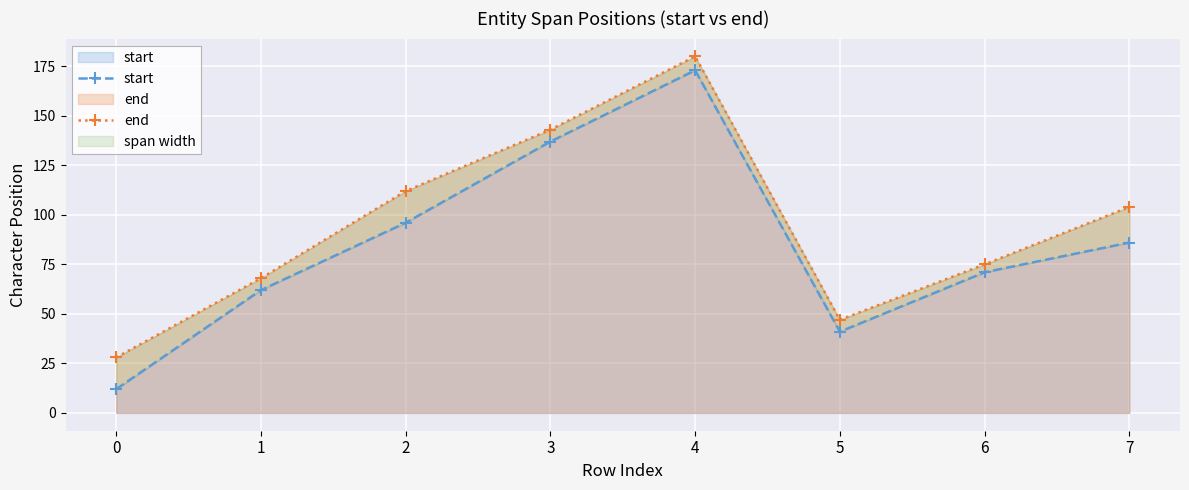

Where is start nearest to the value 92?

2